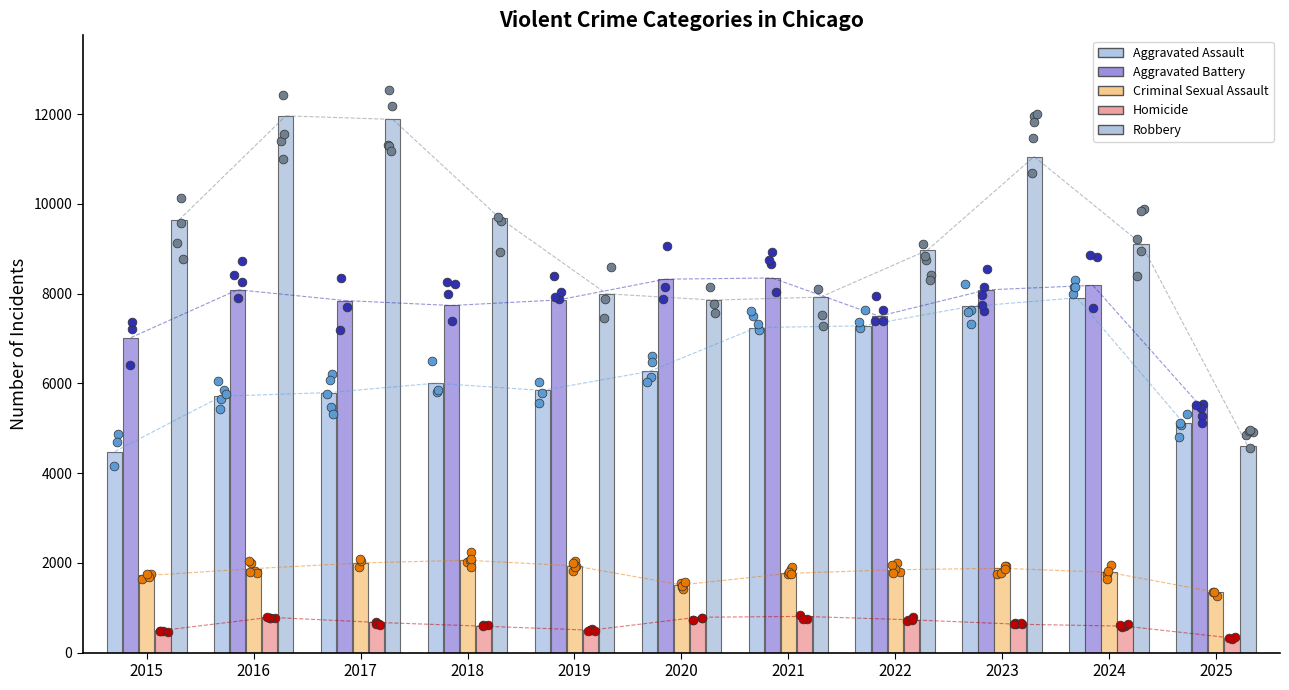

At which category is the sum across all series the highest?

2023